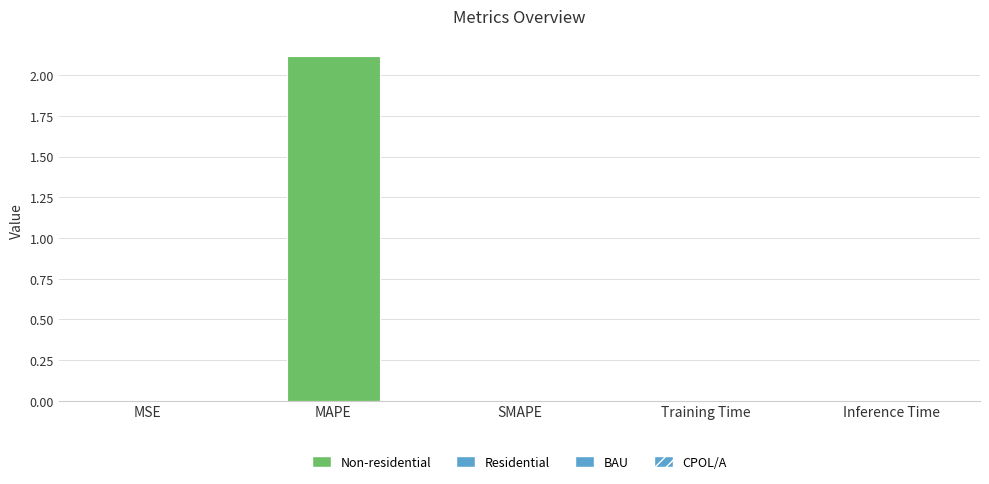

Reading left to right, list all the values displayed in this chart.

0.0	2.1	0.0	0.0	0.0